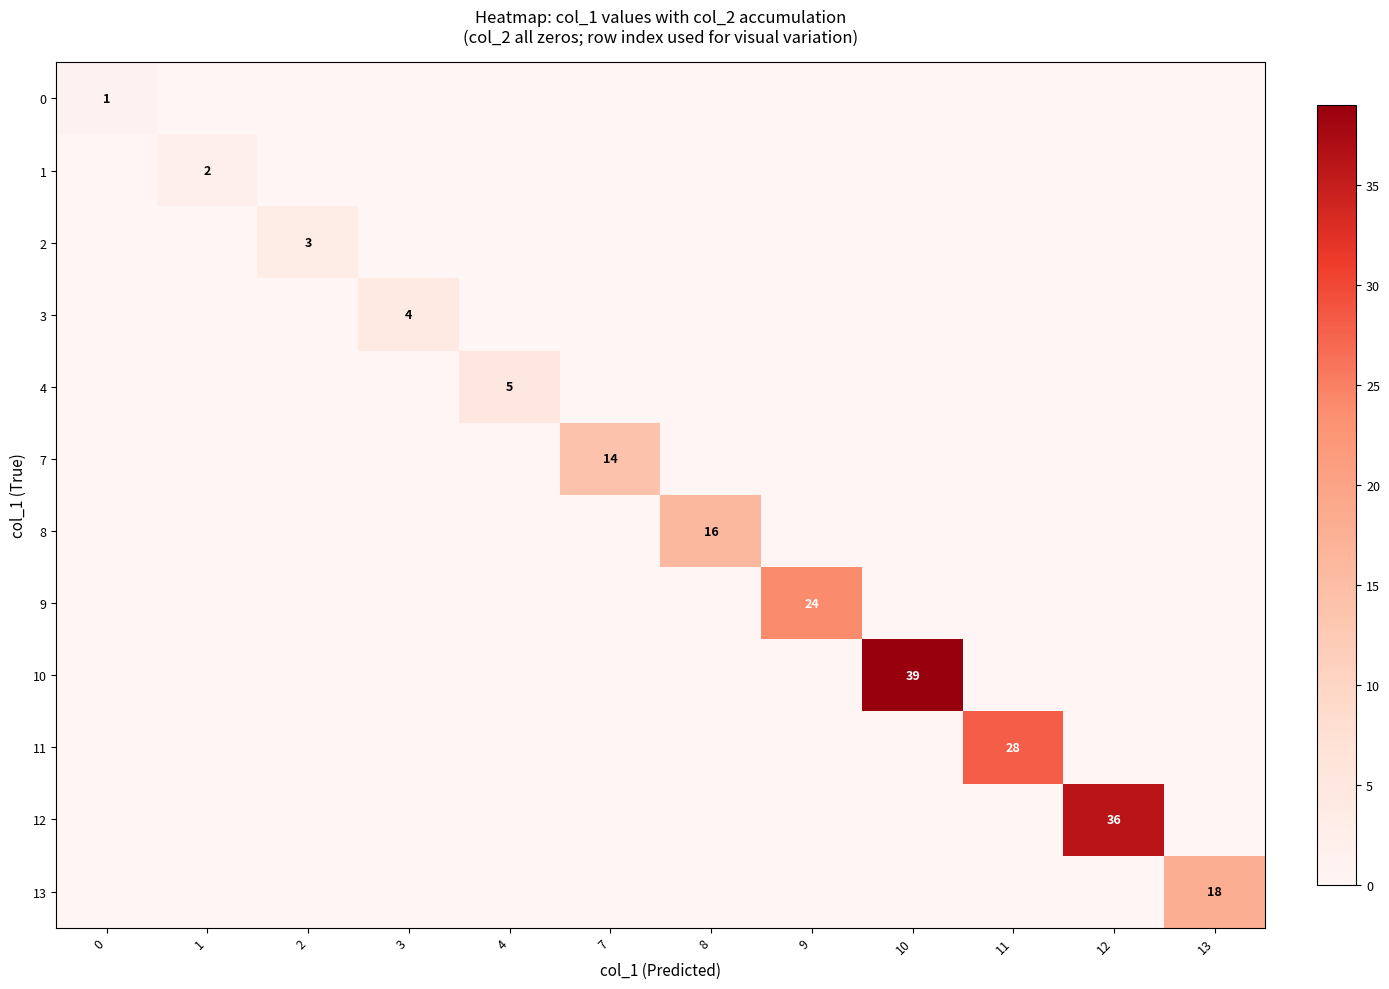

At how many categories does at least one series exceed 33?

2